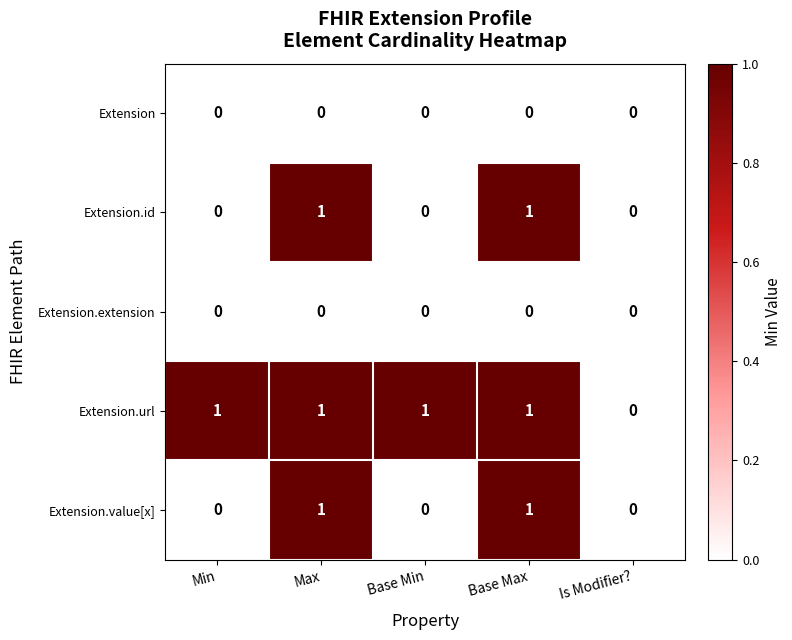

How many categories are shown in the chart?

5